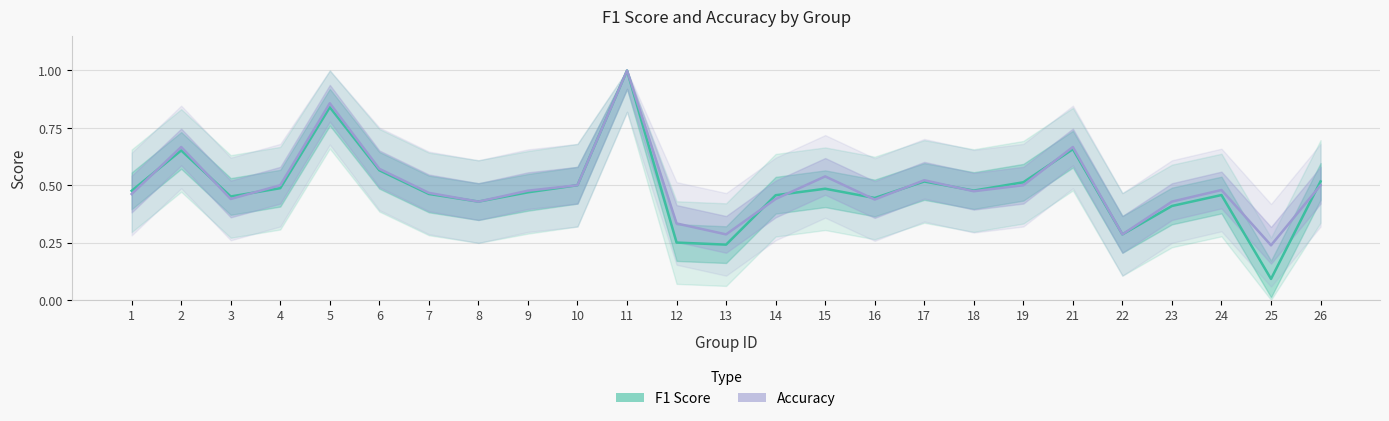

Where do Accuracy and F1 Score first cross each other?

1 and 2